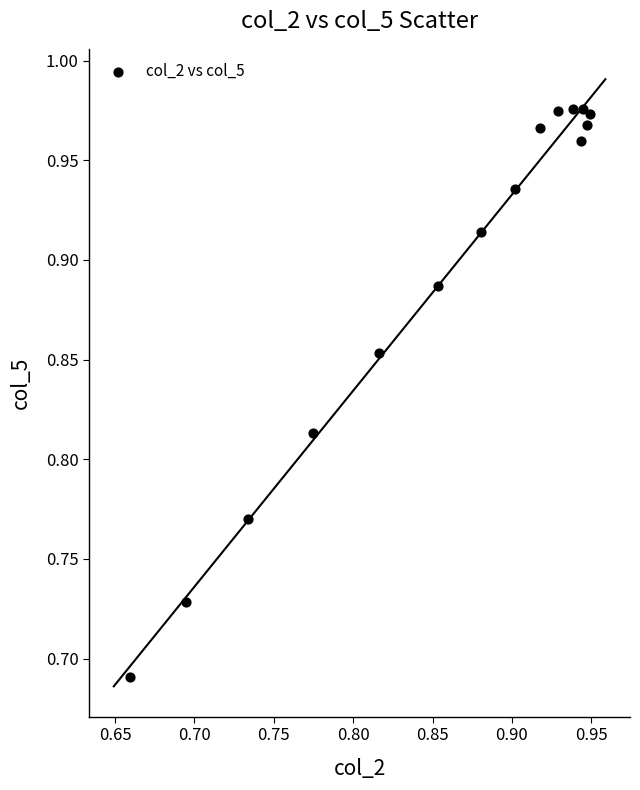

What is the range of Y values (max minus min)?

0.3